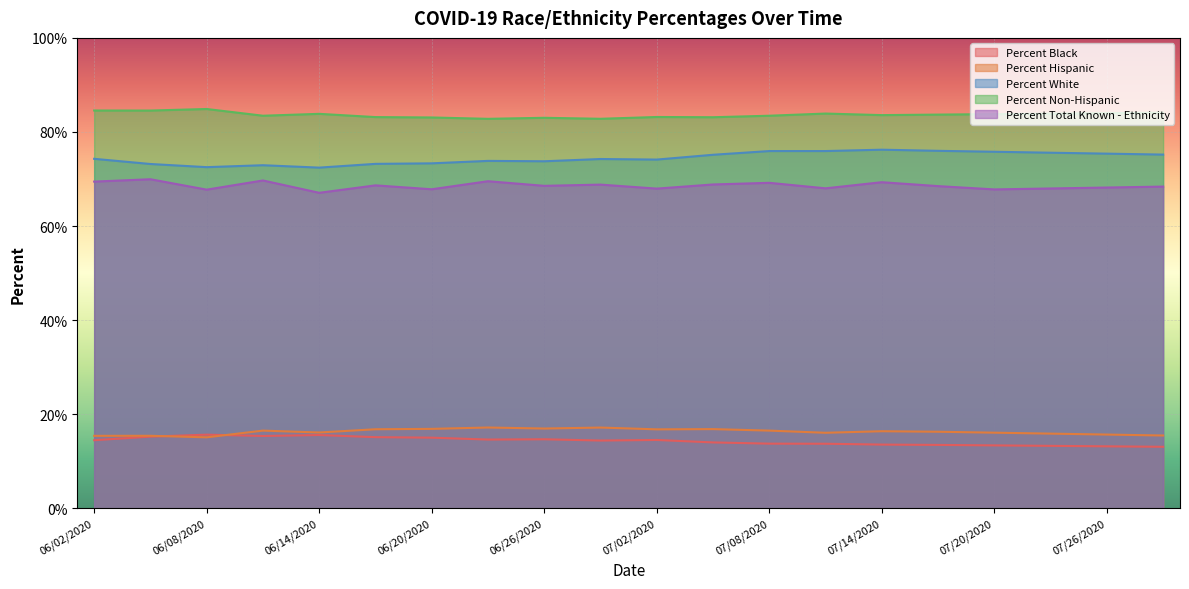

What are all the series names shown in the legend?

Percent Black, Percent Hispanic, Percent White, Percent Non-Hispanic, Percent Total Known - Ethnicity